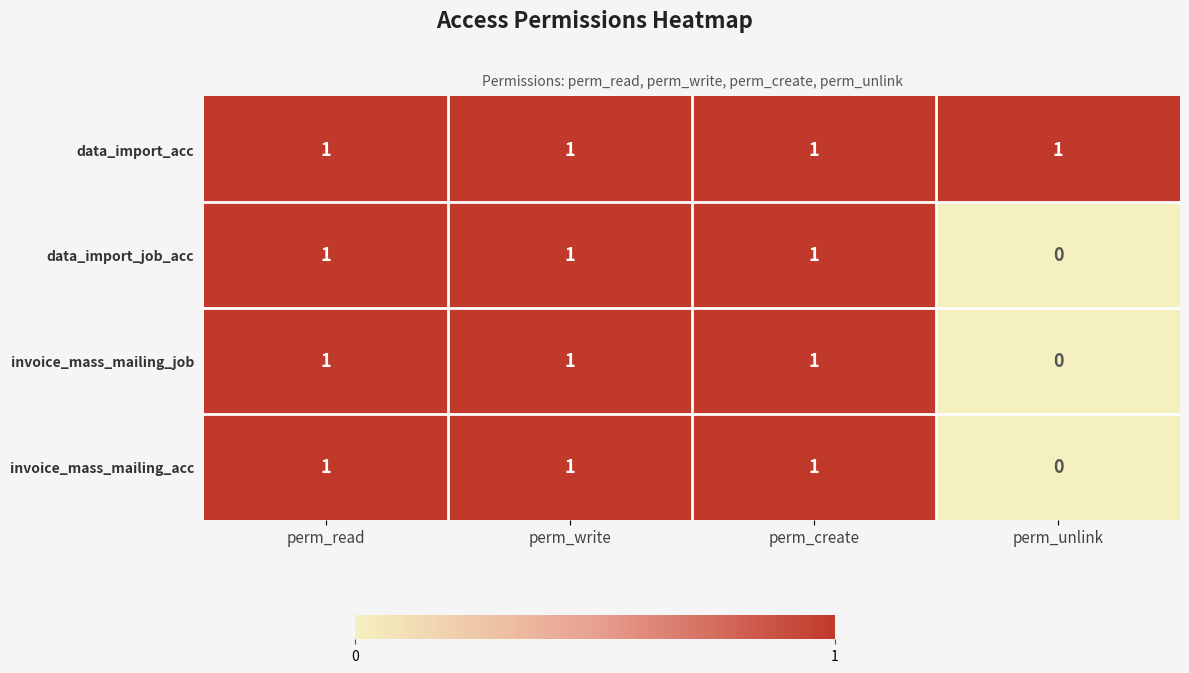

At which label does invoice_mass_mailing_acc reach its minimum?

perm_unlink